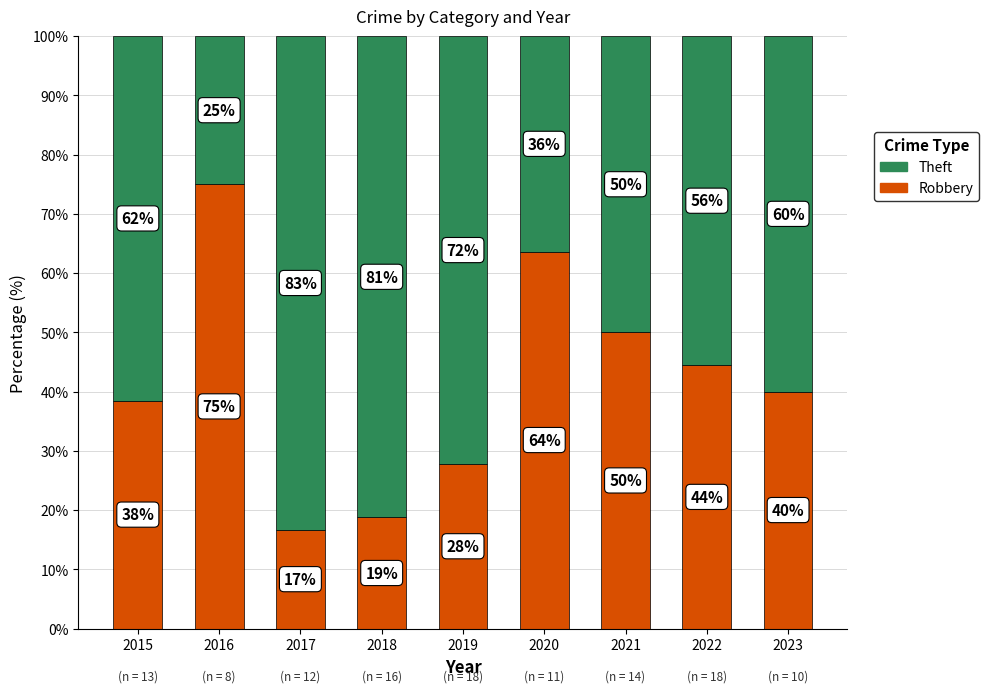

What is the total value across all series at 2018?

100.0